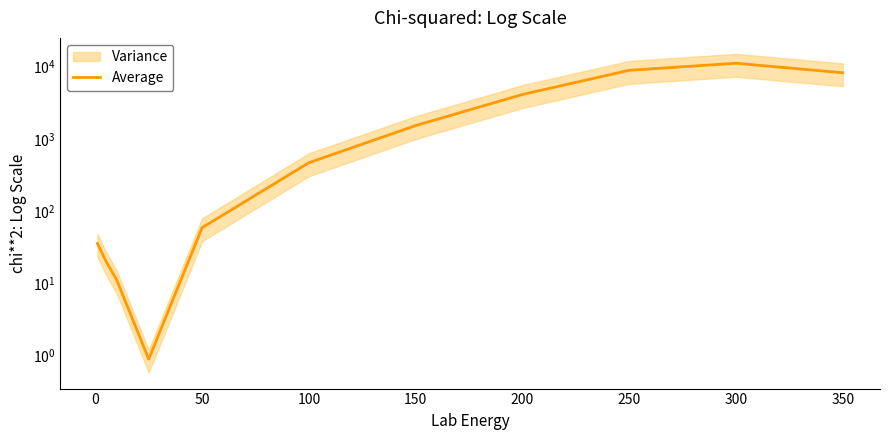

How many lines are shown in the chart?

1